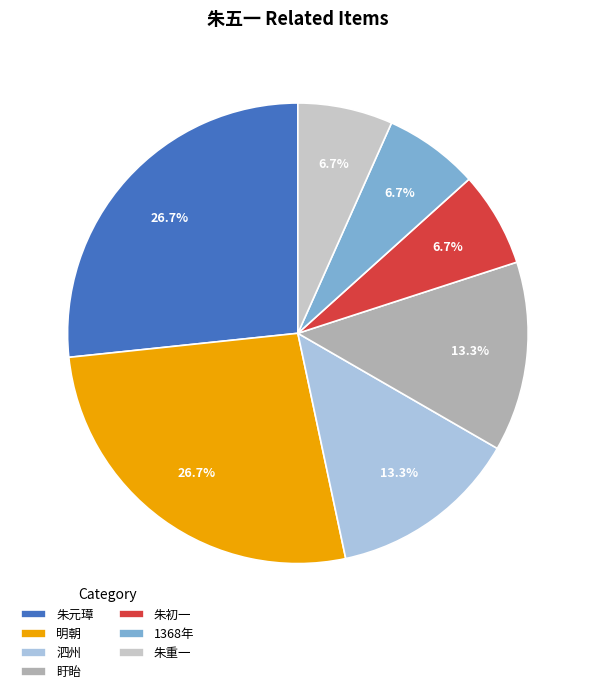

To the nearest percent, what is the difference between the 1368年 and 泗州 slice percentages?

7%